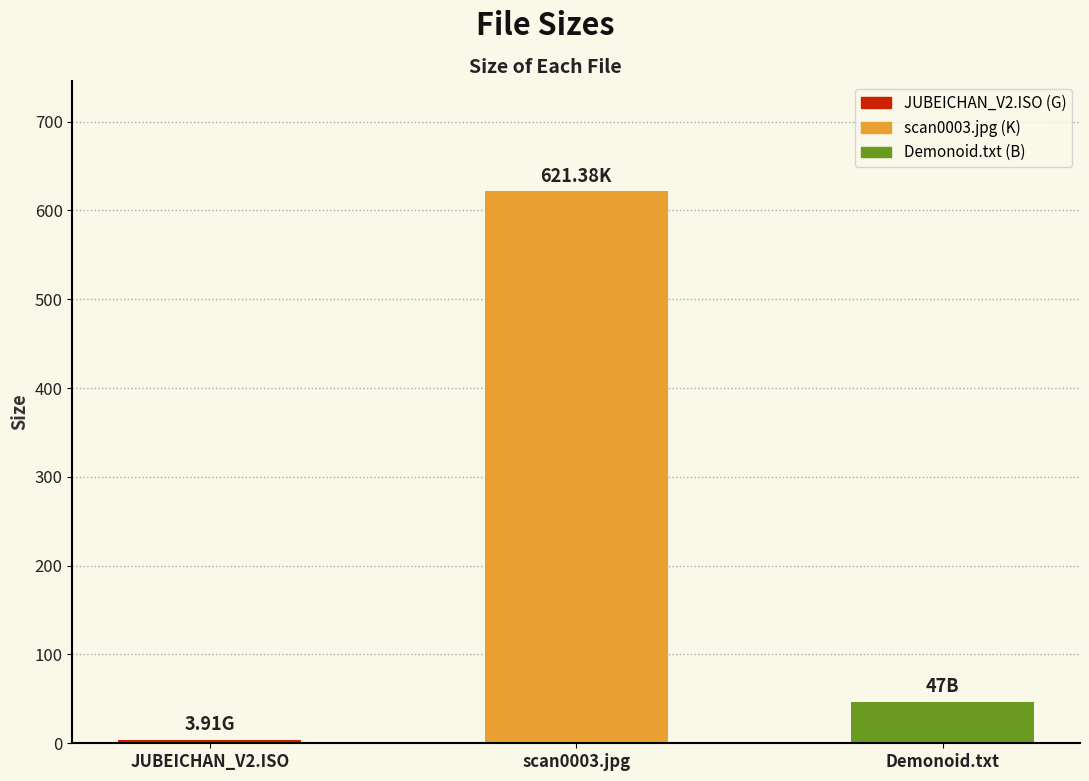

Reading left to right, transcribe all the data shown in this chart.

3.9	621.4	47.0